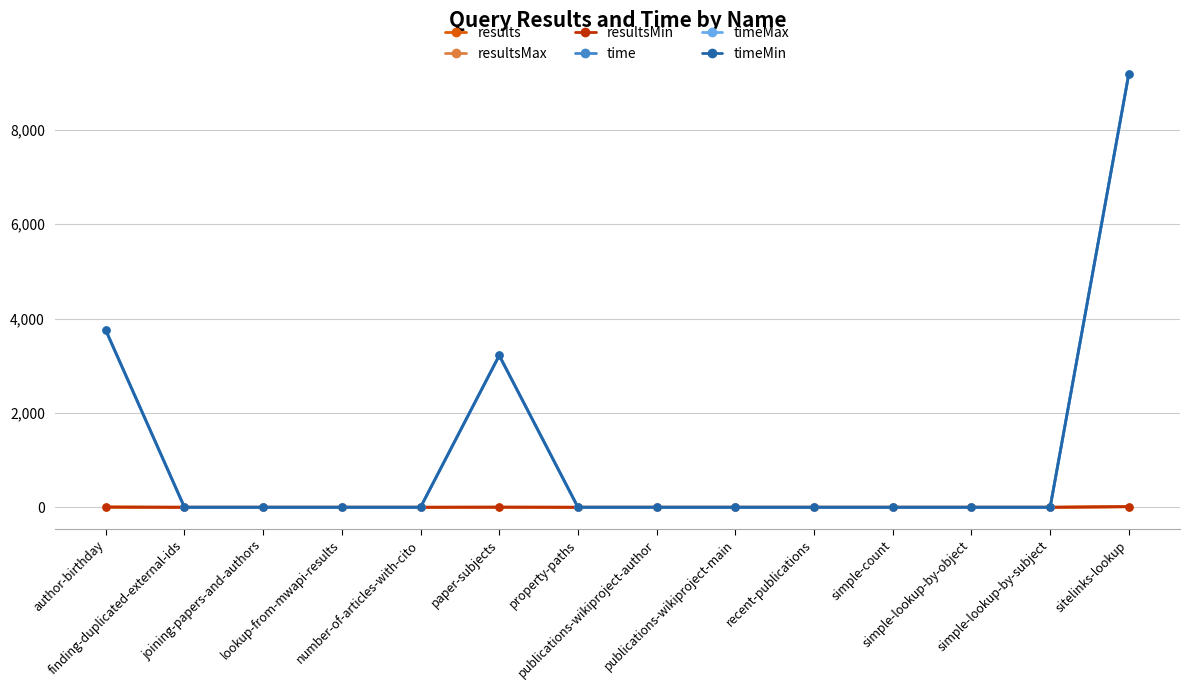

The value of resultsMin at author-birthday is 4. True or false?

True